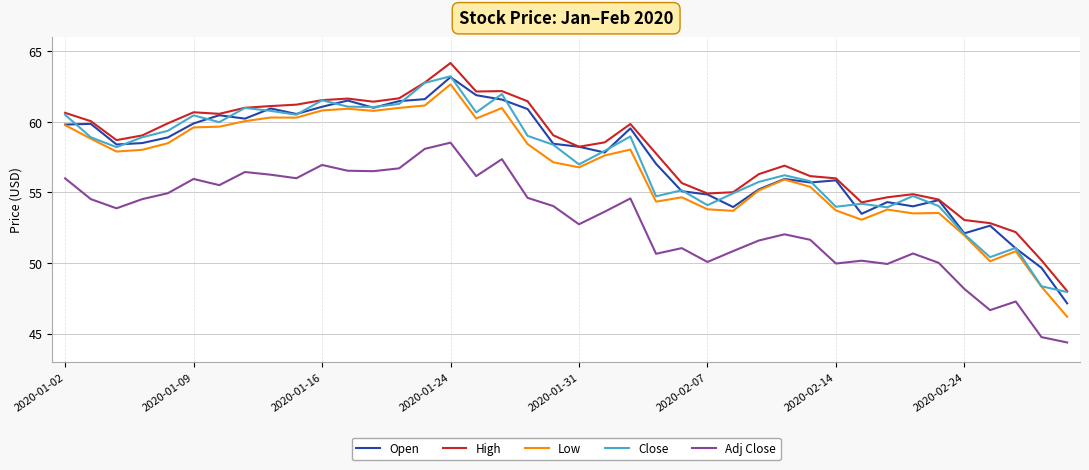

Which series has the widest spread of values?

Low